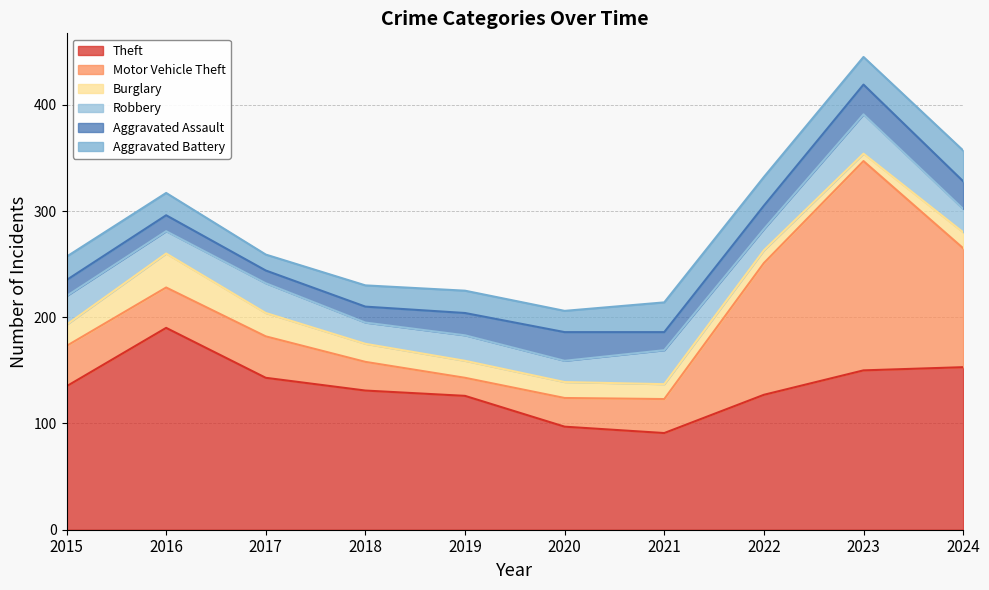

At which category does the chart reach its minimum across all series?

2023